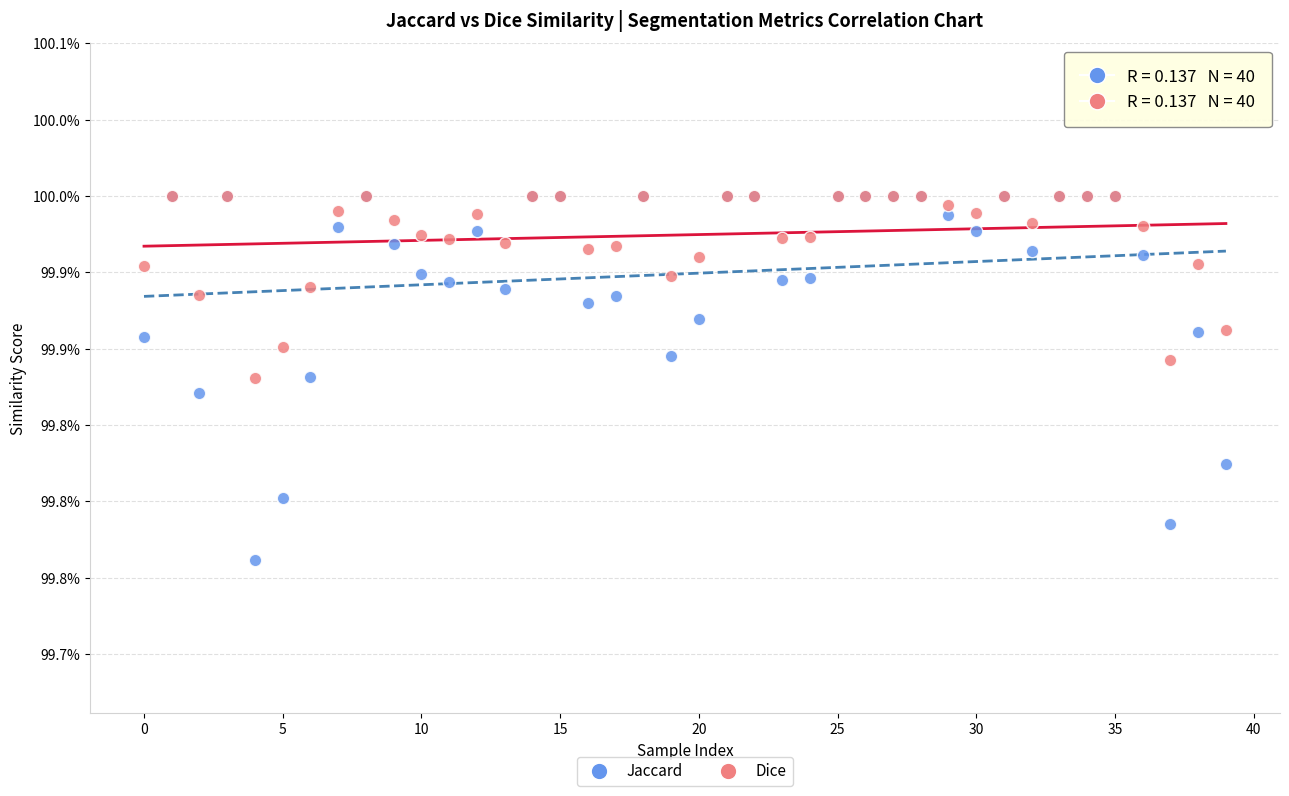

What are all the series names shown in the legend?

Jaccard, Dice